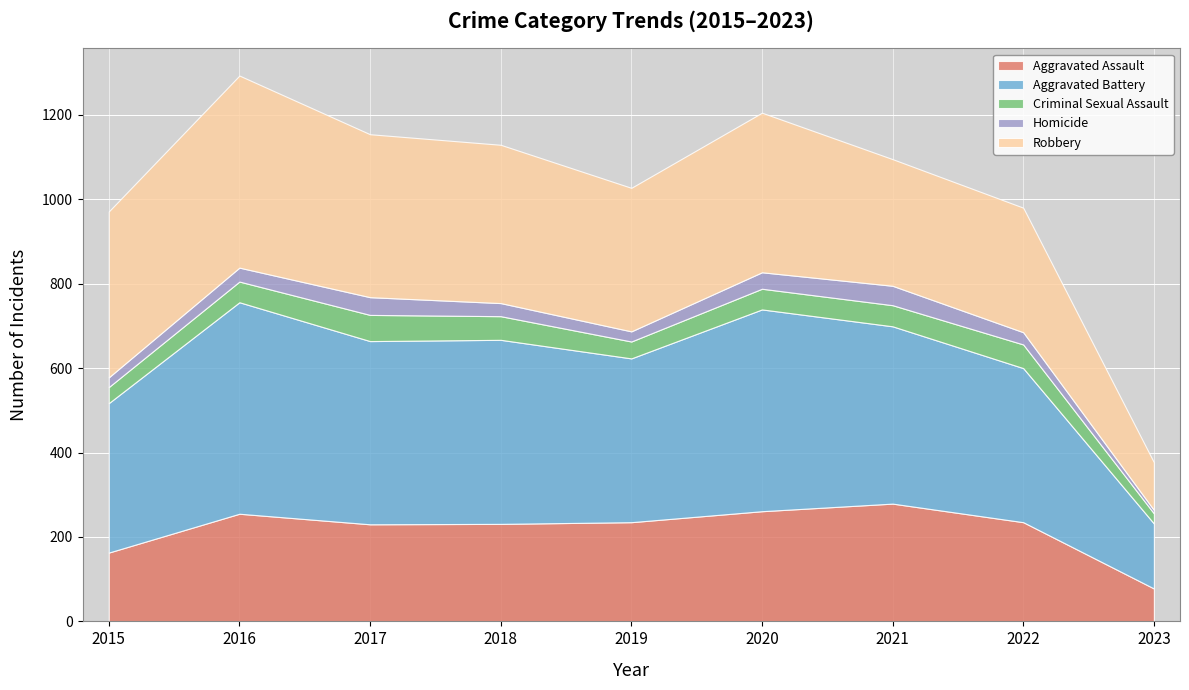

What is the difference between the highest and lowest values at 2018?

405